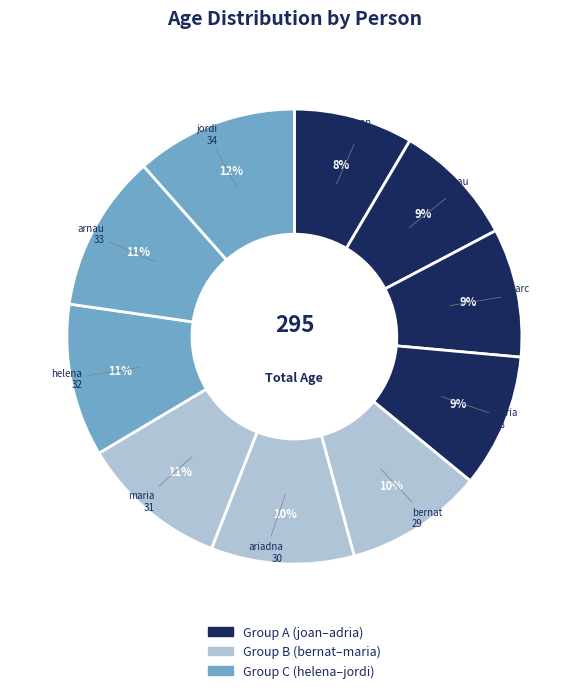

What is the smallest slice in the pie chart?

joan